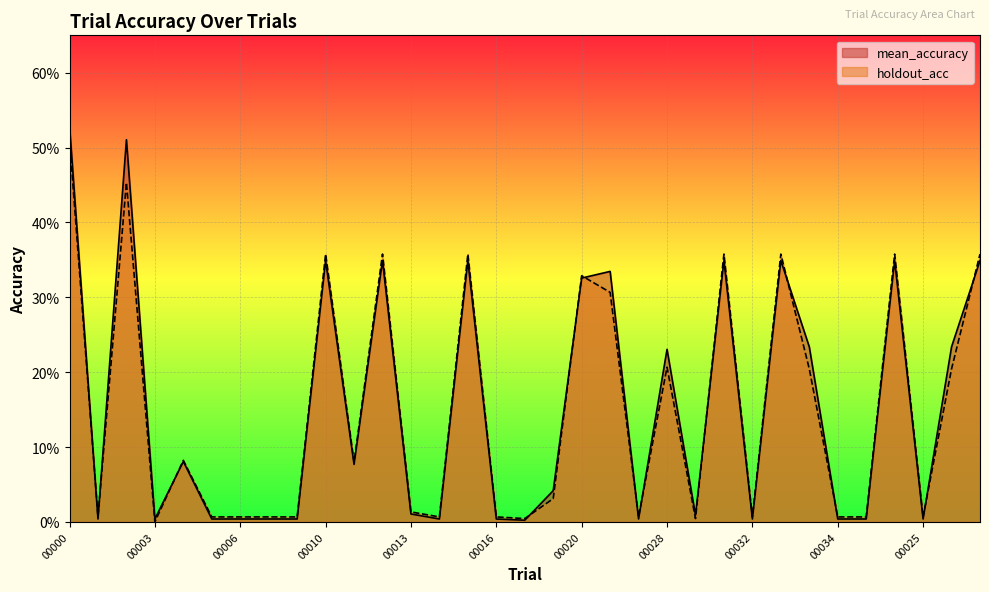

Does the chart display data point markers on the line(s)?

No